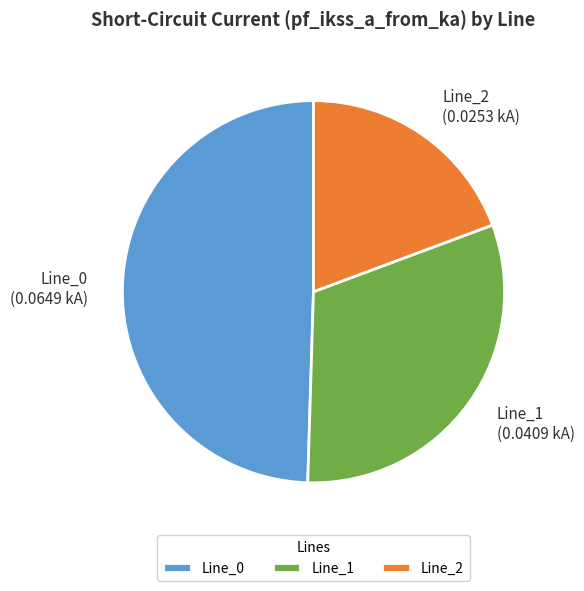

Do Line_1 and Line_0 together represent more than half of the pie?

Yes